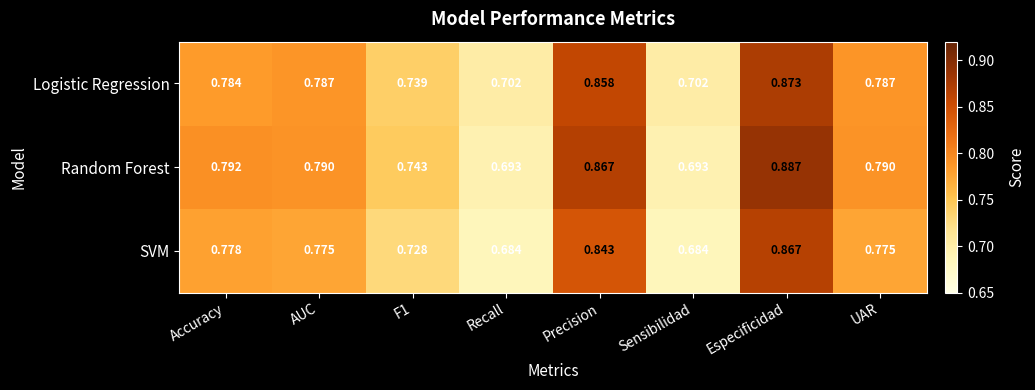

Which series has the largest range (max minus min)?

Random Forest